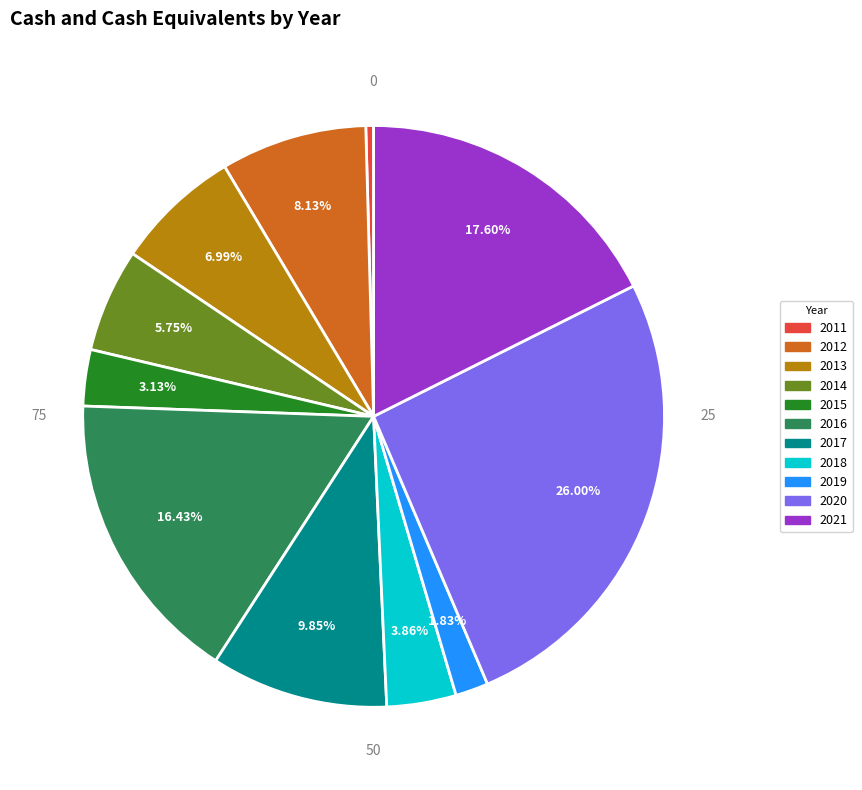

Combined, do 2019 and 2014 account for over 50%?

No